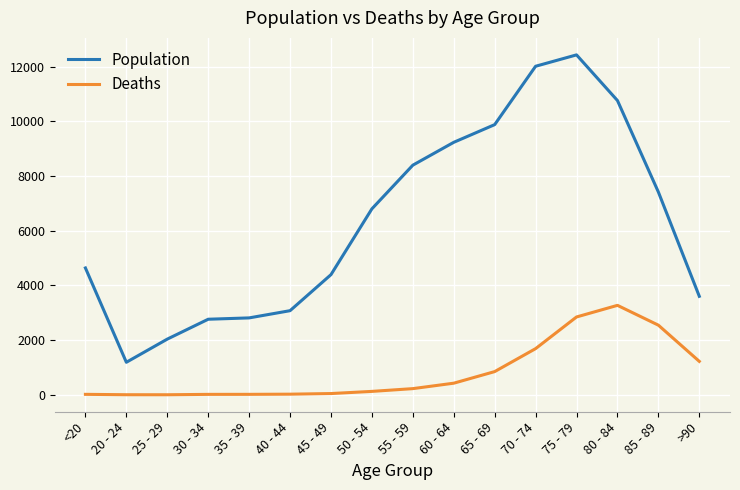

At which category is the sum across all series the highest?

75 - 79